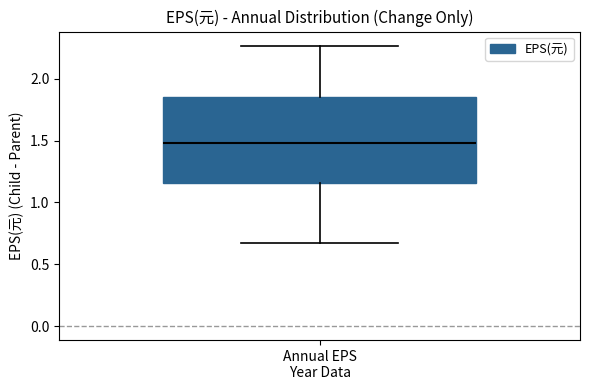

Transcribe this box plot: give where the median line is, the range the box spans, and where the two whiskers end, as read against the y-axis. The values are not printed on the chart, so give them approximately, as read against the axis.

median 1.50, box 1.15 to 1.85, whiskers 0.65 to 2.25